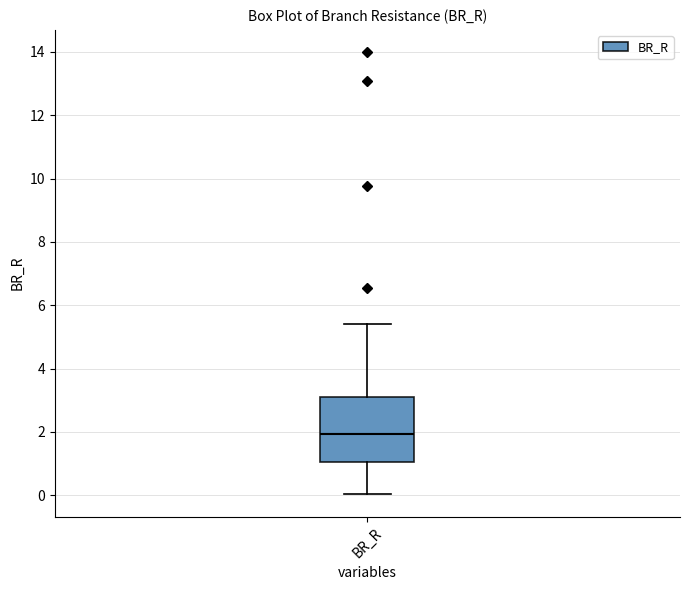

Transcribe this box plot: give where the median line is, the range the box spans, and where the two whiskers end, as read against the y-axis. The values are not printed on the chart, so give them approximately, as read against the axis.

median 2.0, box 1.0 to 3.0, whiskers 0.0 to 5.4